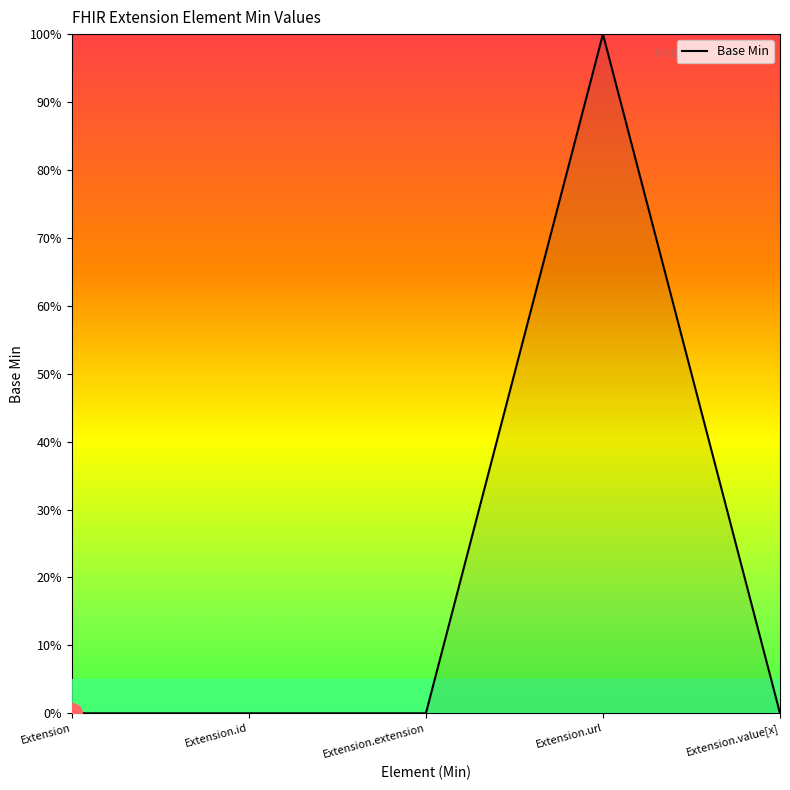

Does the chart display data point markers on the line(s)?

No